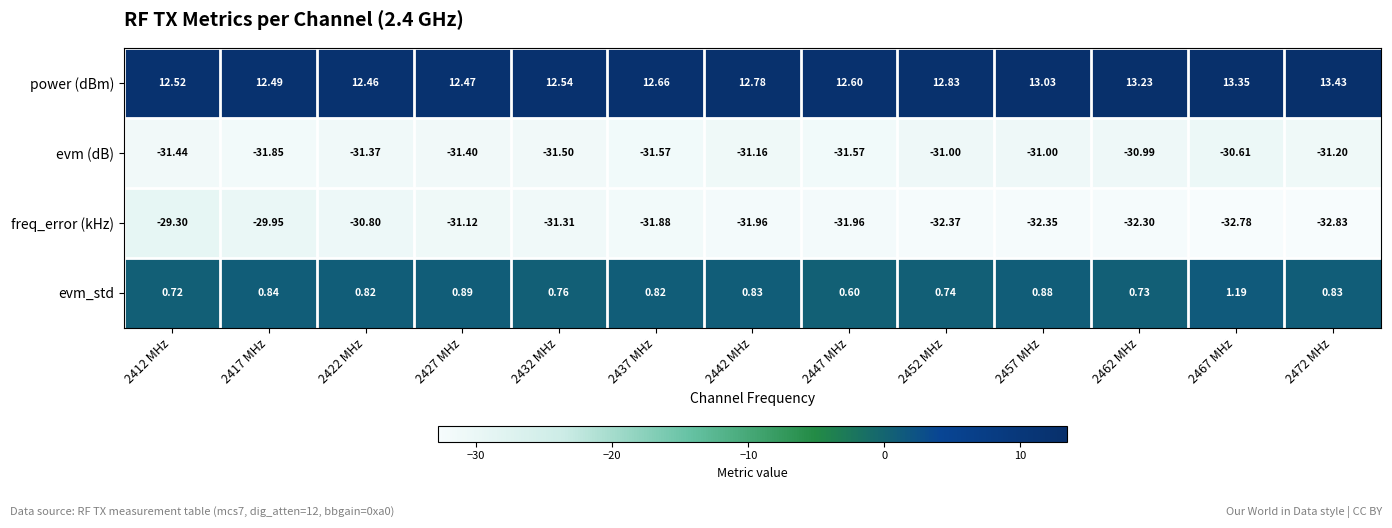

List the series in order of their peak value, lowest first.

evm (dB), freq_error (kHz), evm_std, power (dBm)